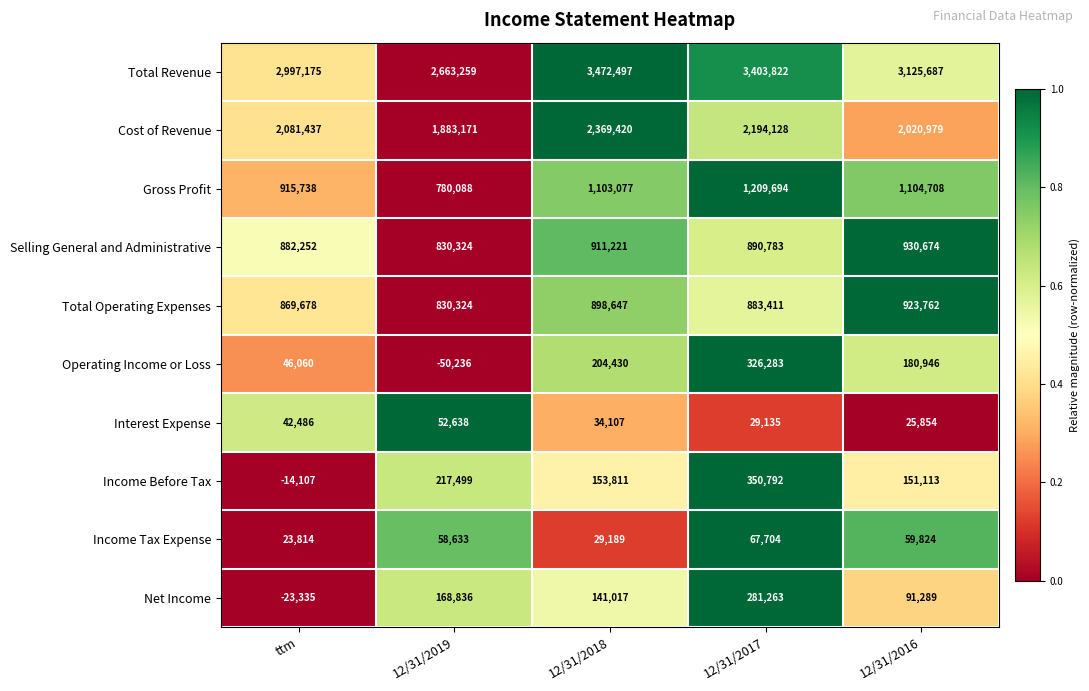

The value of Gross Profit at ttm is 915738. True or false?

True